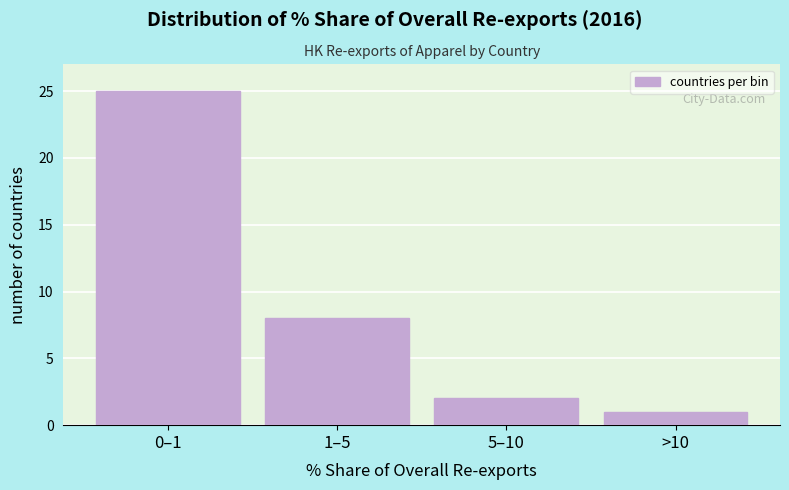

Reading left to right, transcribe all the data shown in this chart.

0–1=25	1–5=8	5–10=2	>10=1